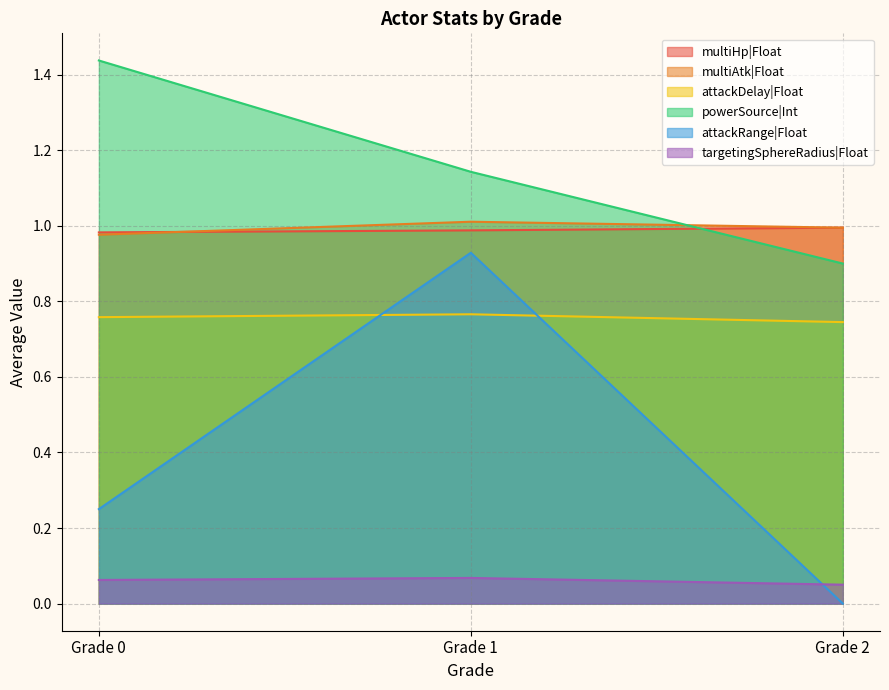

Does the chart display data point markers on the line(s)?

No